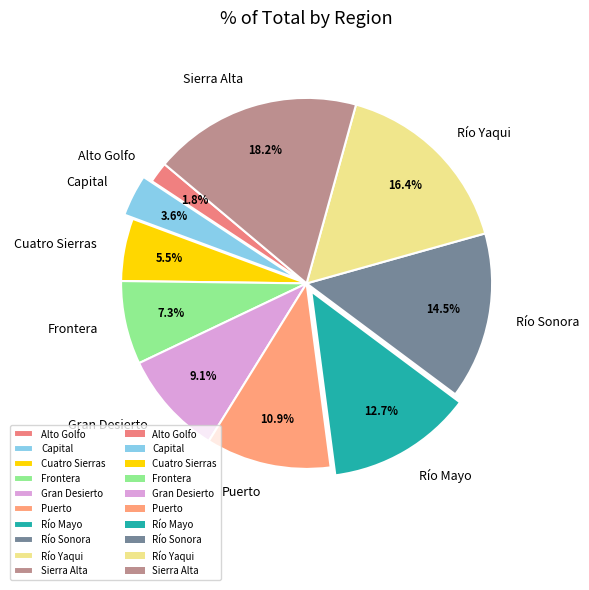

To the nearest percent, what is the combined percentage of Gran Desierto and Puerto?

20%